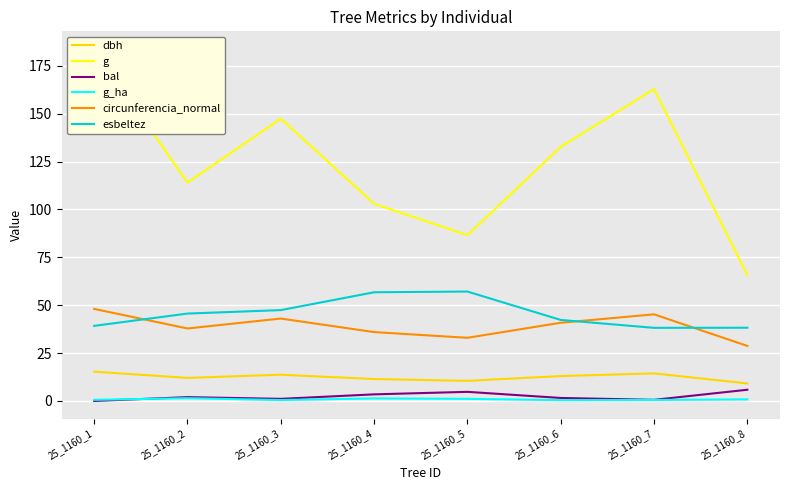

How many lines are shown in the chart?

6